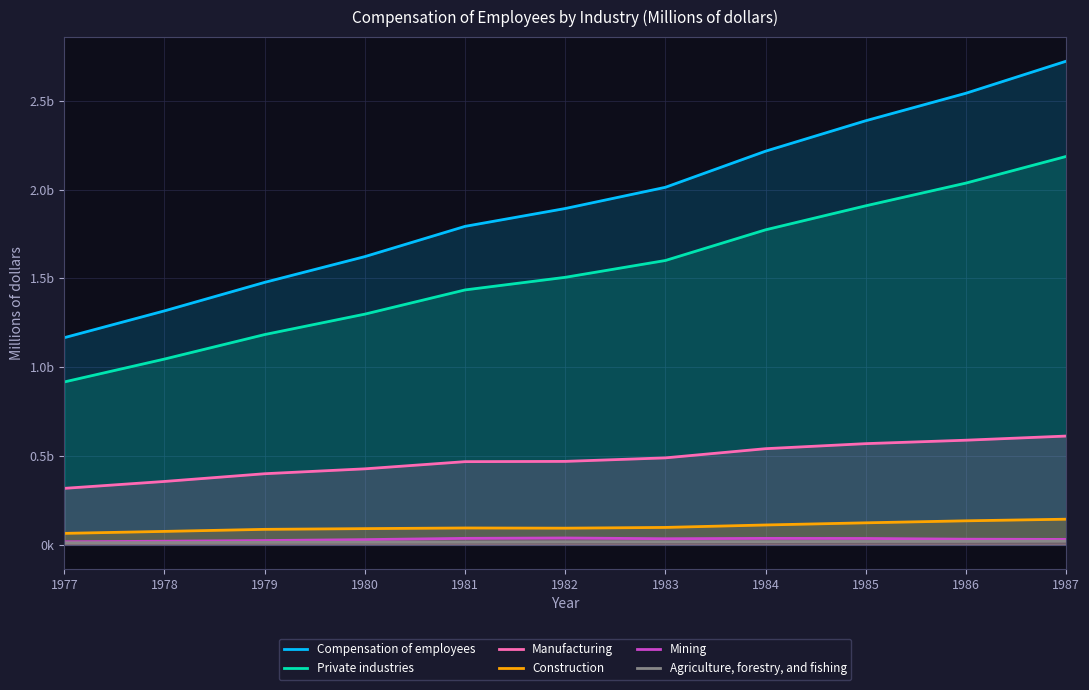

How many data points in Agriculture, forestry, and fishing are above 16294?

5